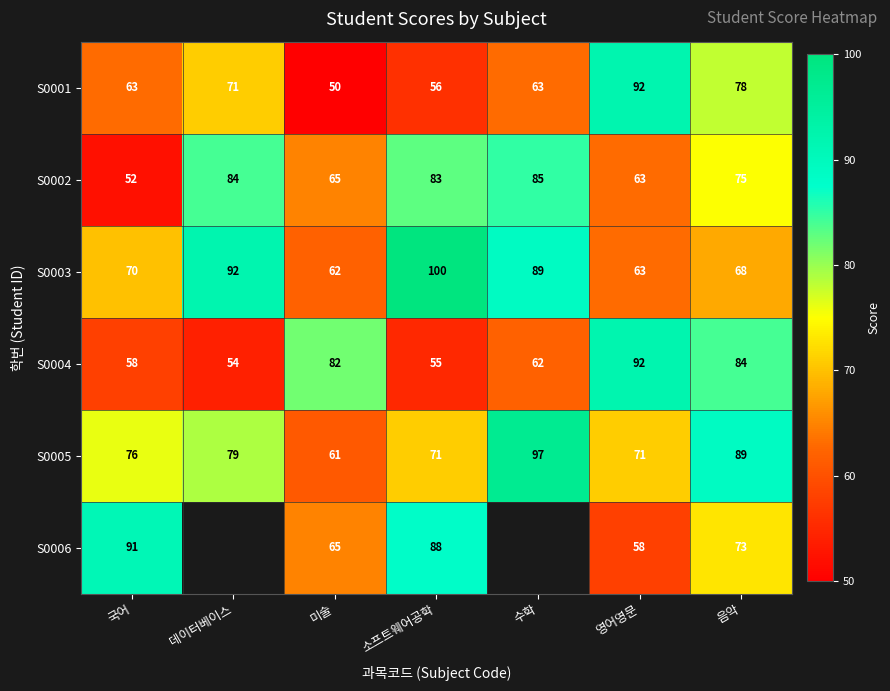

What is the spread (max minus min) of values at 국어?

39